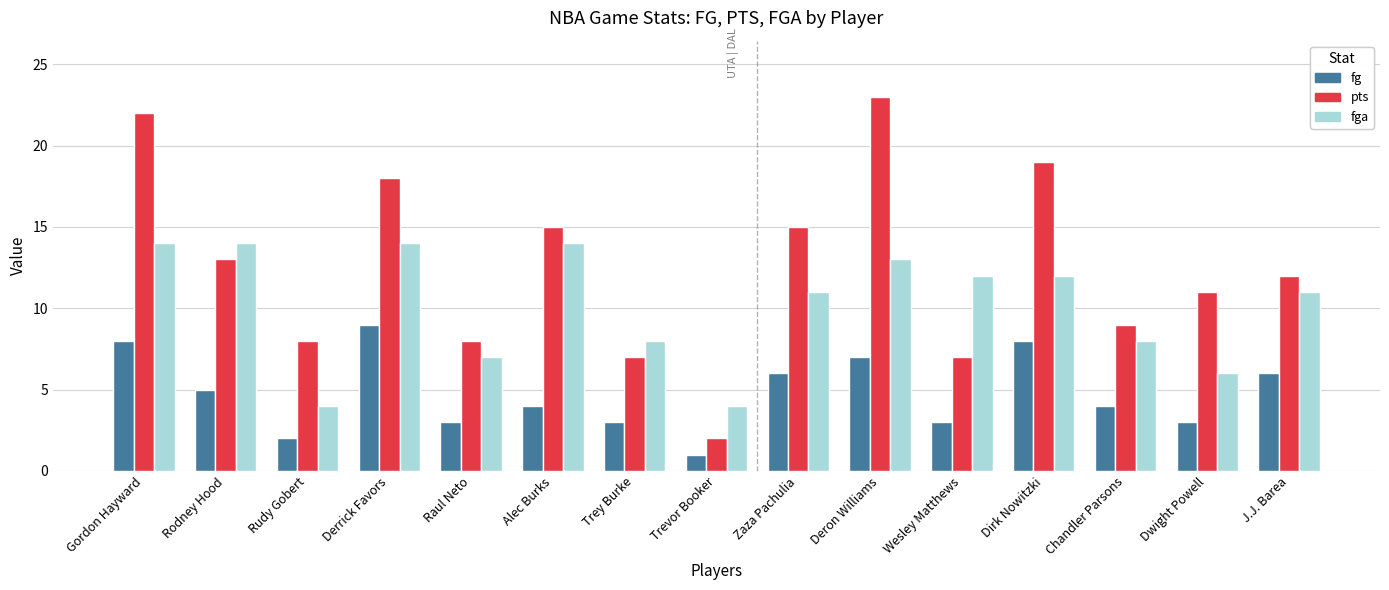

What value does the pts series have at Rodney Hood, to the nearest 5?

15